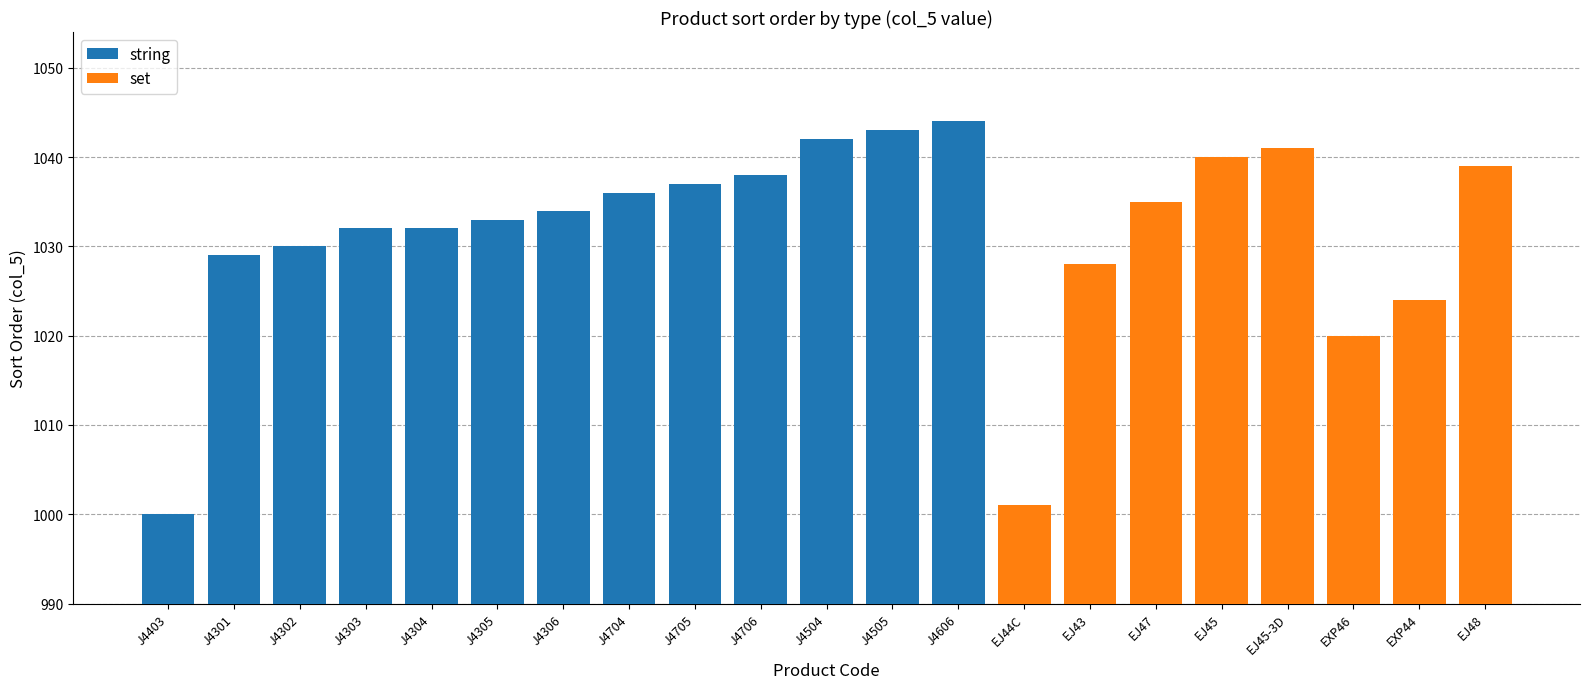

Where is set nearest to the value 1021?

EXP46